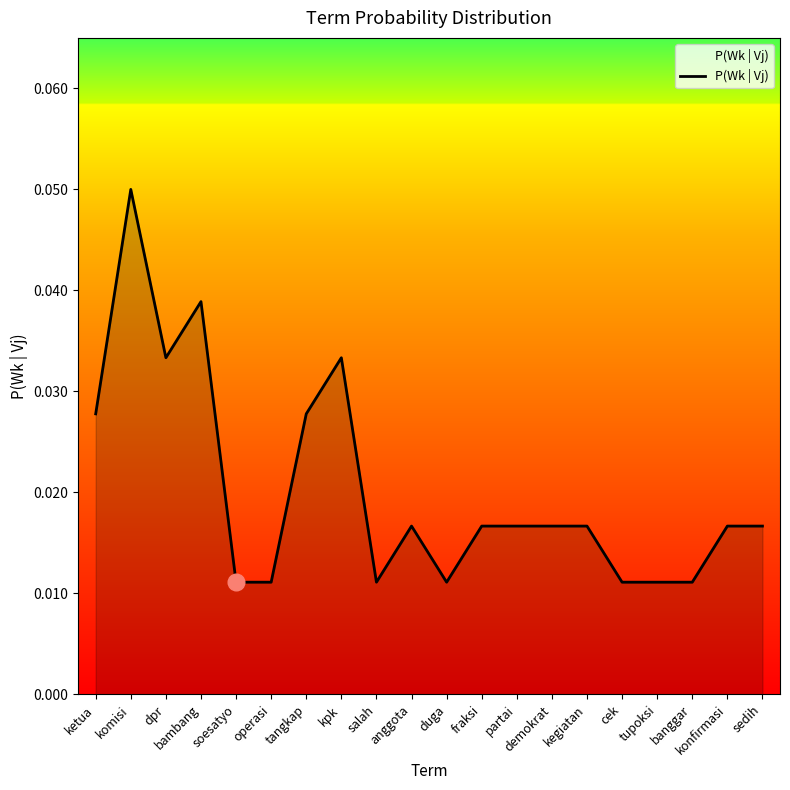

Which has a higher value, demokrat or banggar?

demokrat